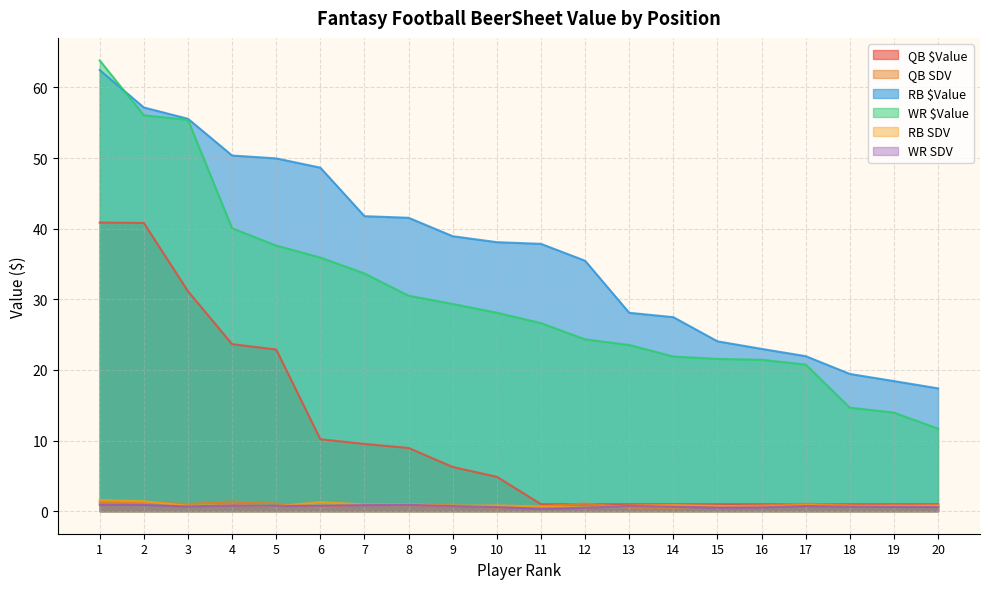

At which category does the chart reach its minimum across all series?

11